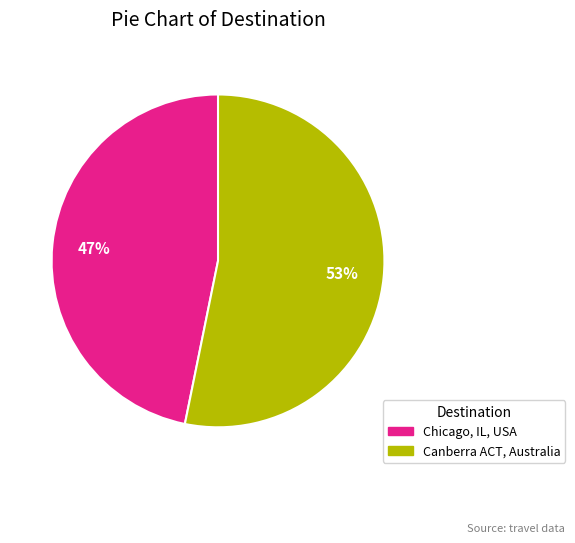

Between Chicago, IL, USA and Canberra ACT, Australia, which is larger?

Canberra ACT, Australia